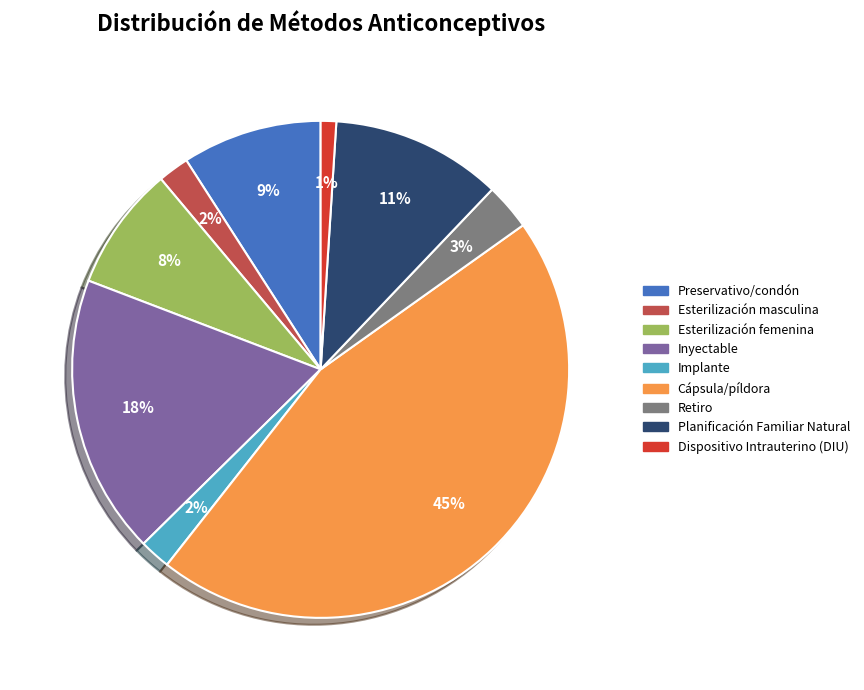

To the nearest percent, what is the combined percentage of Planificación Familiar Natural and Retiro?

14%